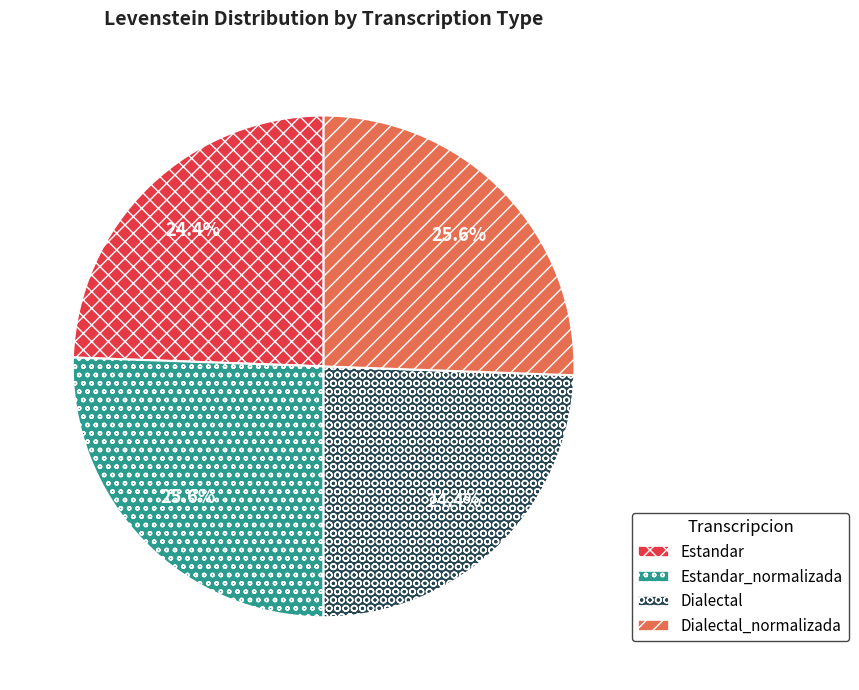

How many segments does this pie chart have?

4